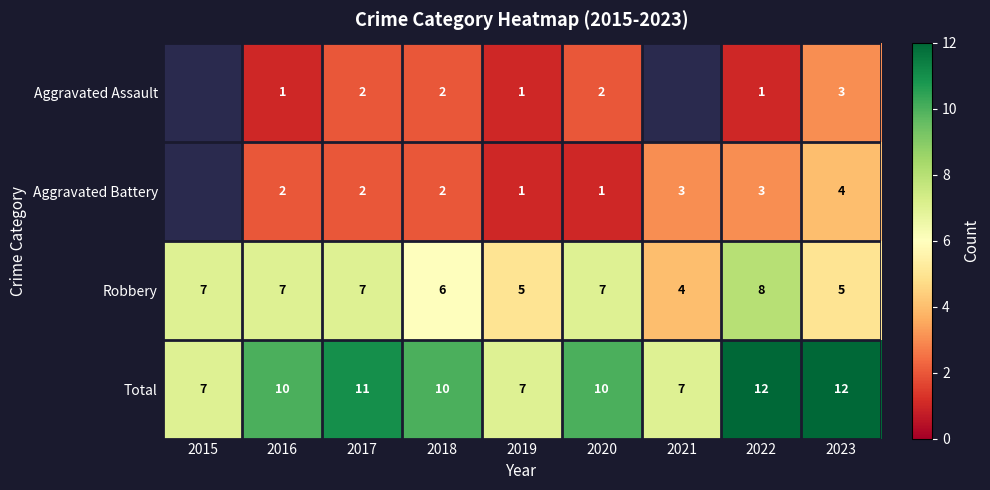

Is the value of Total at 2021 greater than the value of Aggravated Assault at 2017?

Yes